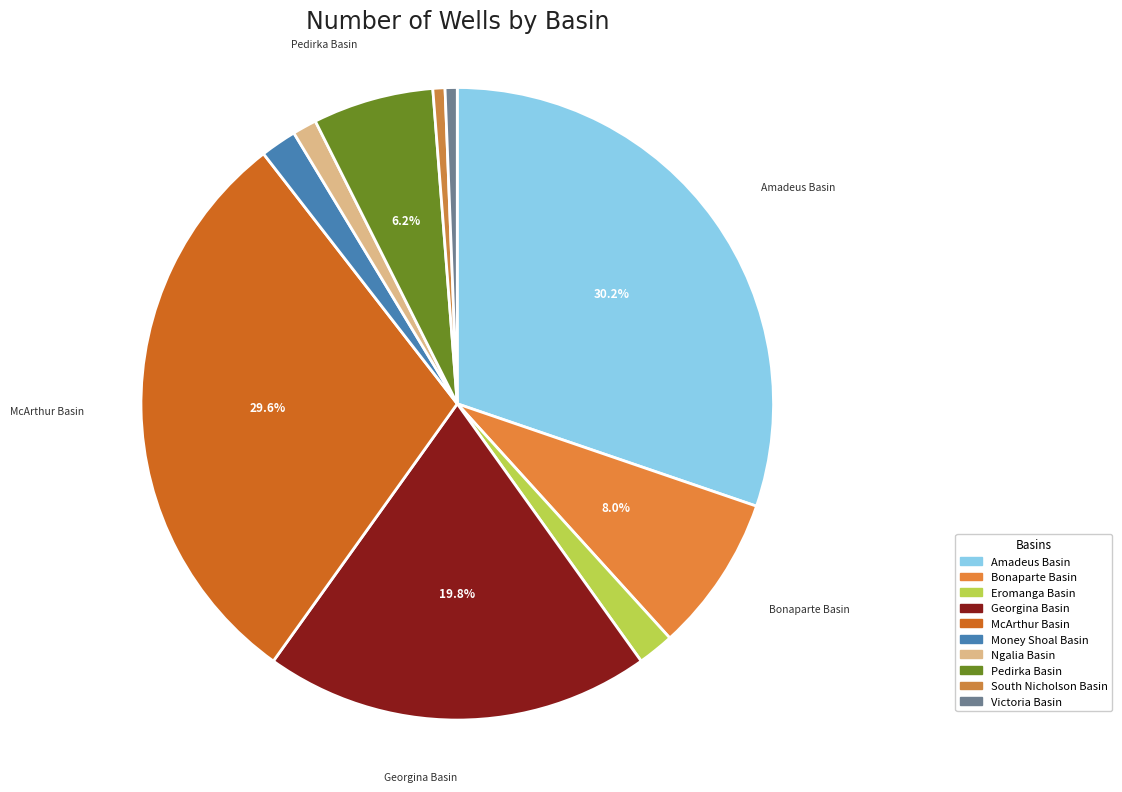

Which slice is the largest?

Amadeus Basin